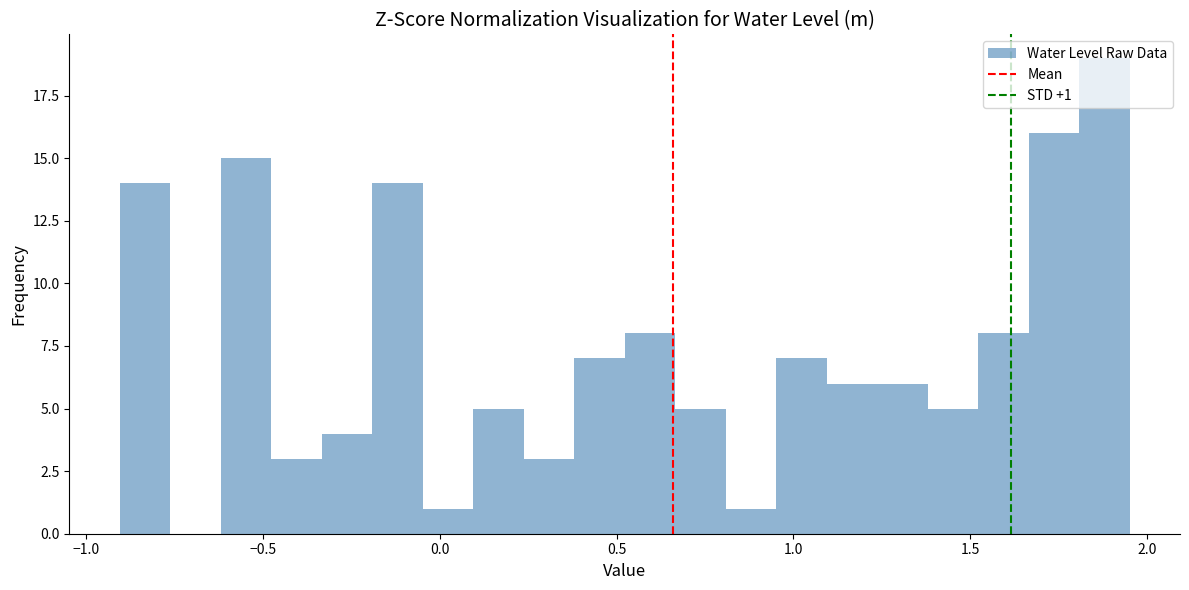

Read against the x-axis, roughly where is the centre of the tallest bar?

1.90